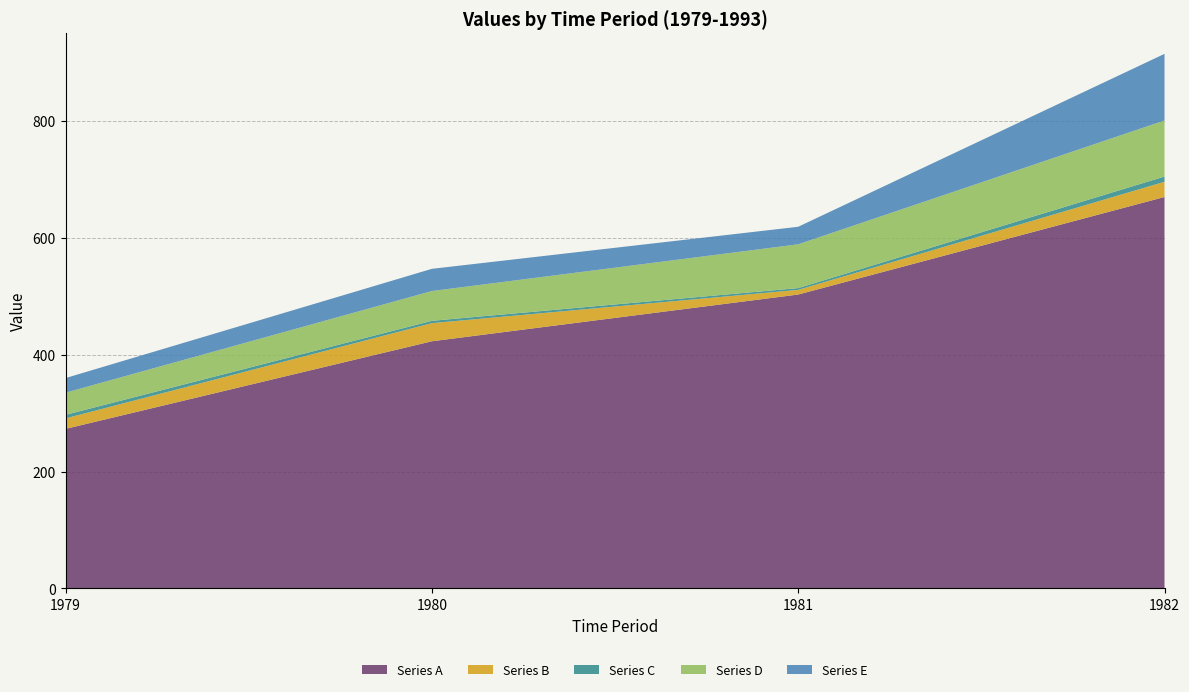

Is it true that Series A equals 438 at 1979?

False